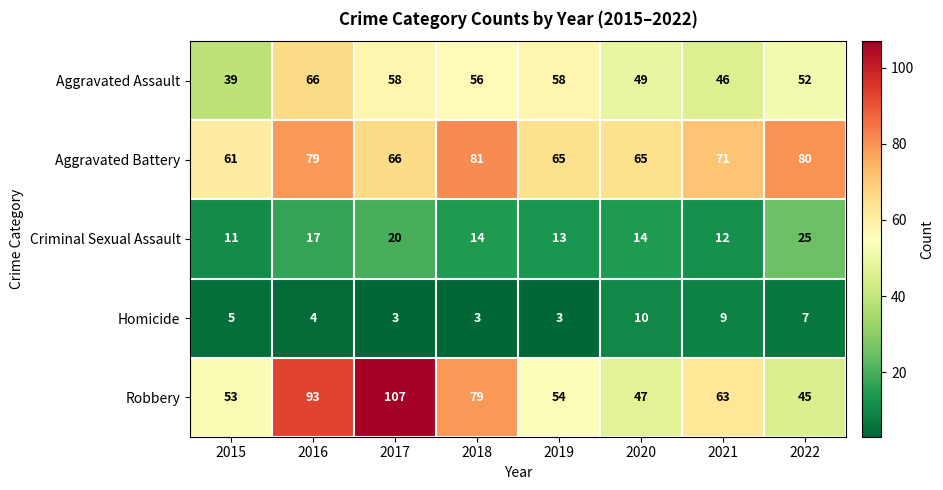

Which series has the largest total across all categories?

Aggravated Battery